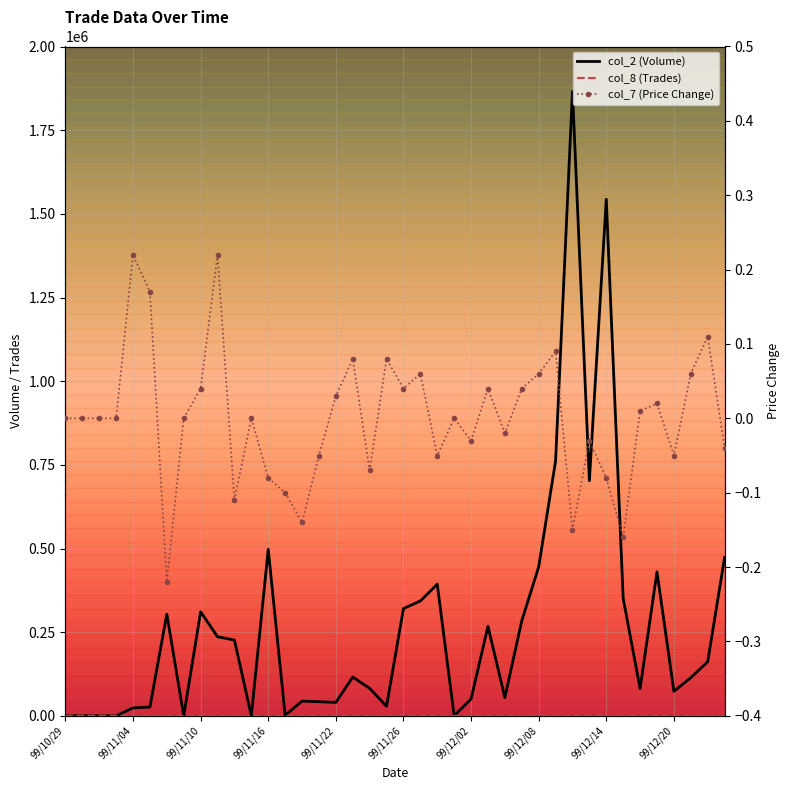

What is the difference between the maximum and minimum values in the col_7 (Price Change) series?

0.4